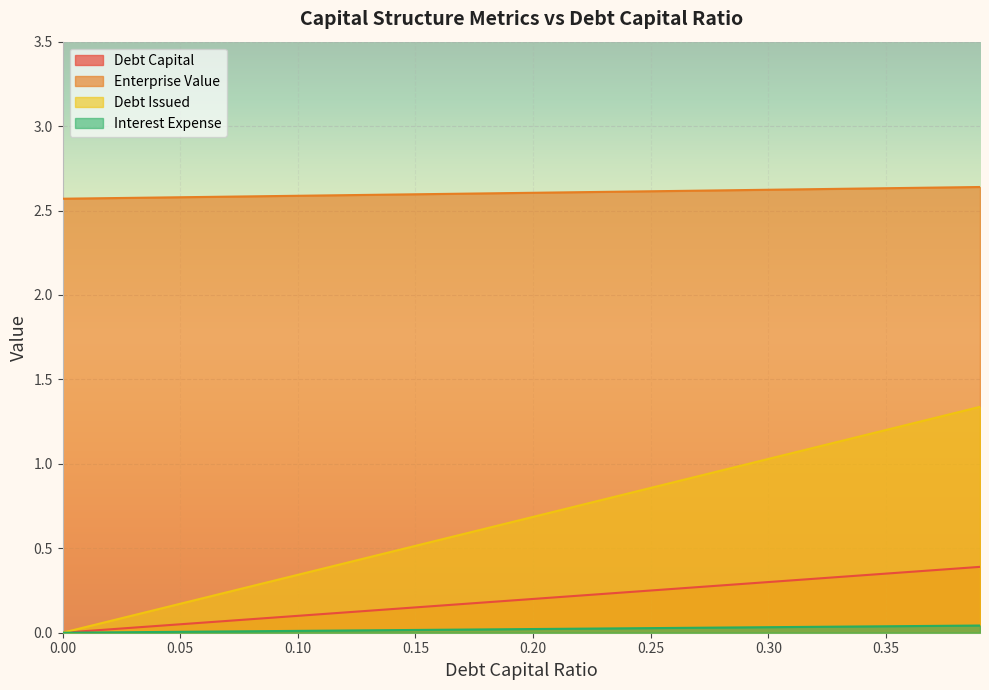

What is the label of the 38th point from the left?

0.37